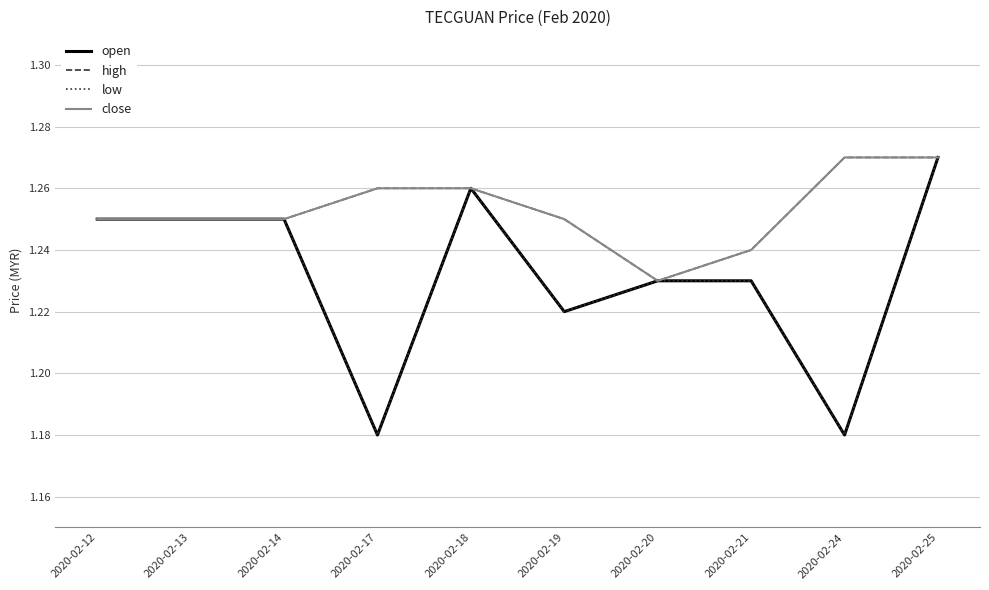

How many lines are shown in the chart?

4